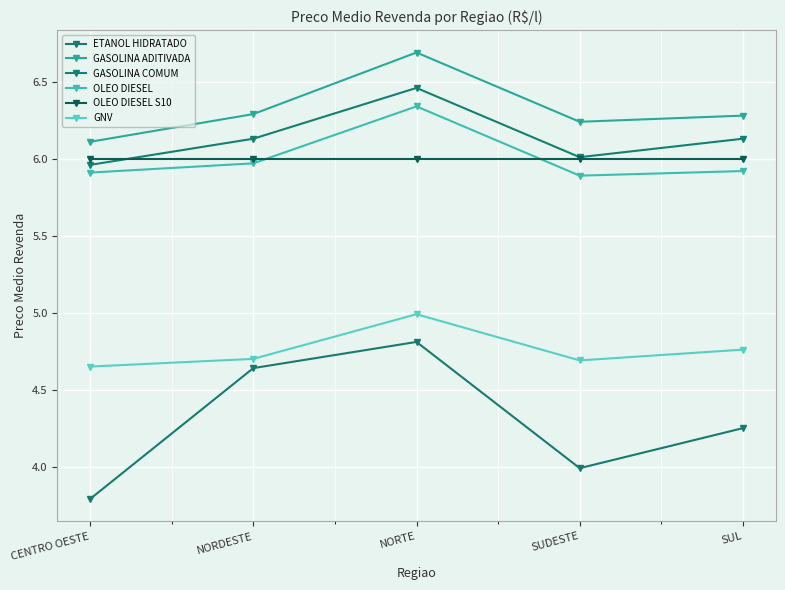

What is the label of the 1st point from the right?

SUL